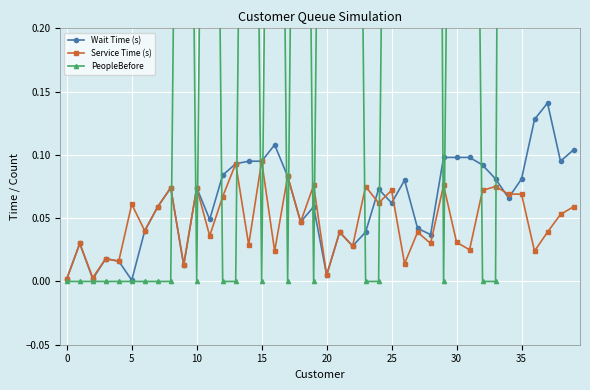

How many data points does each series have?

40